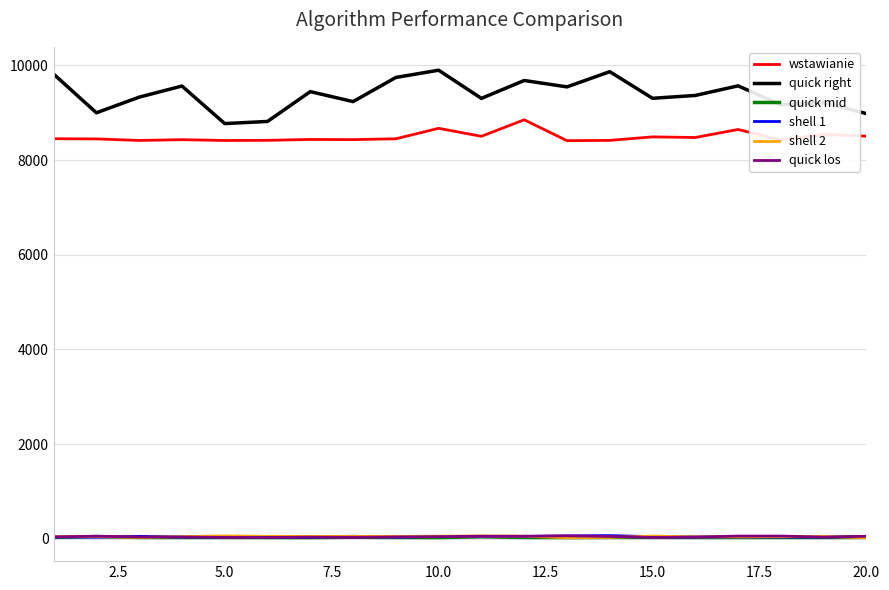

True or false: quick right and quick mid intersect in this chart.

False